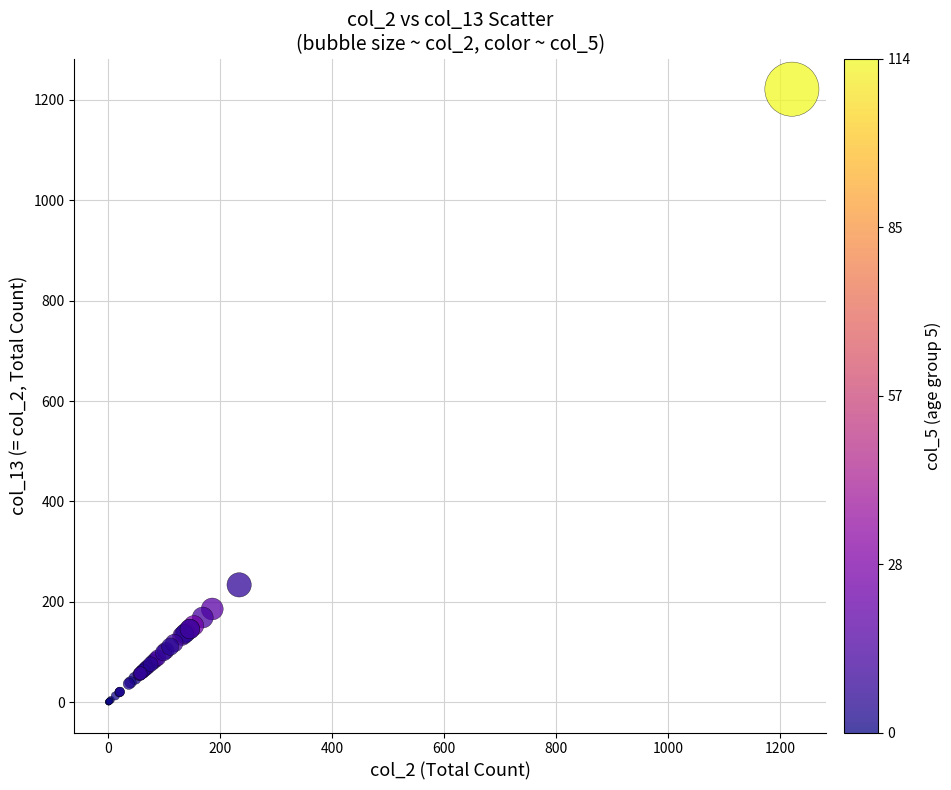

What Y value in the scatter plot is closest to 611?

234